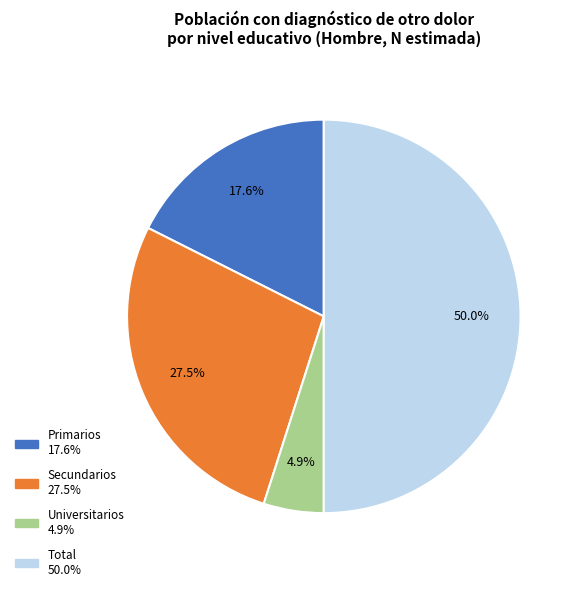

Which slice represents more than half of the pie?

Total